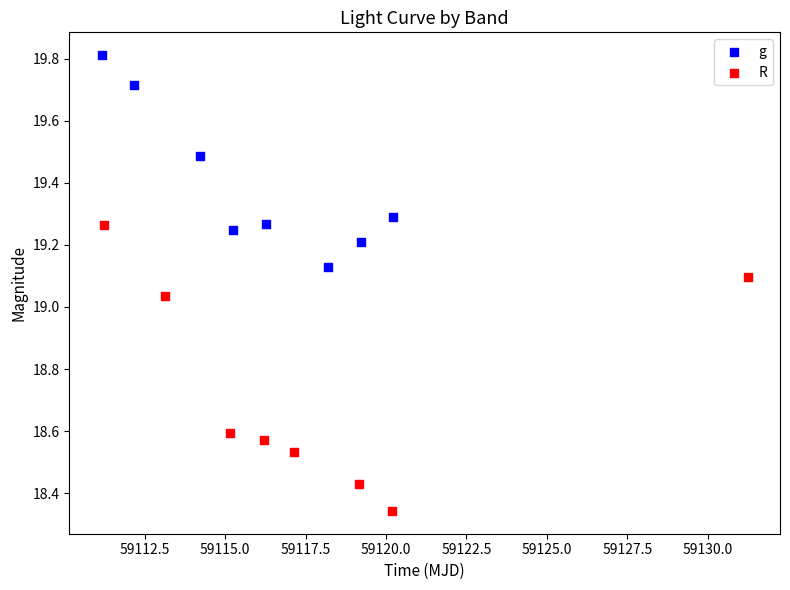

Which series reaches the maximum Y coordinate?

g